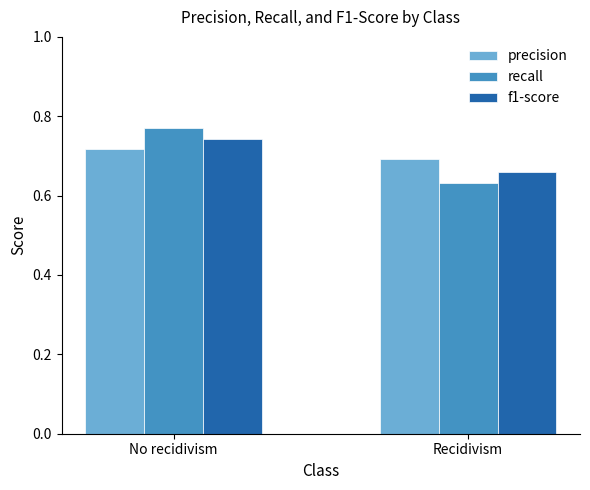

List the series in order of their peak value, highest first.

recall, f1-score, precision